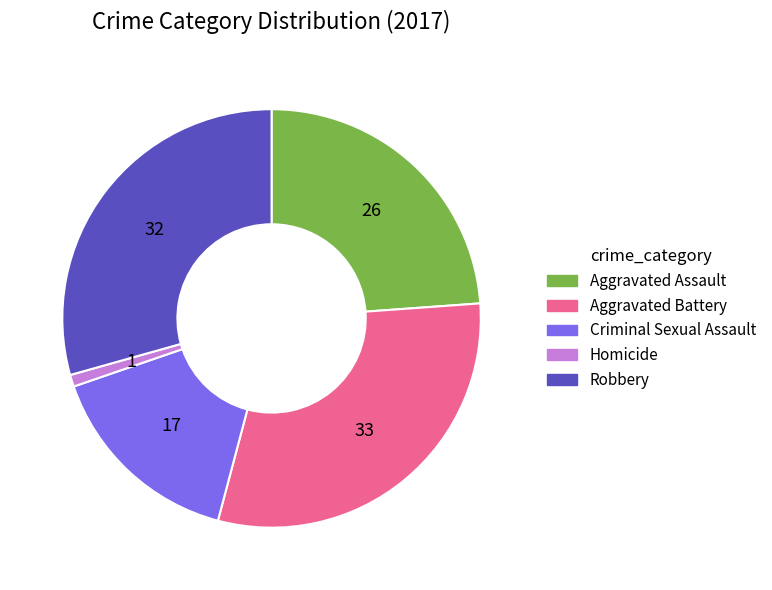

Approximately how many times larger is the value at Criminal Sexual Assault compared to Homicide?

17.0